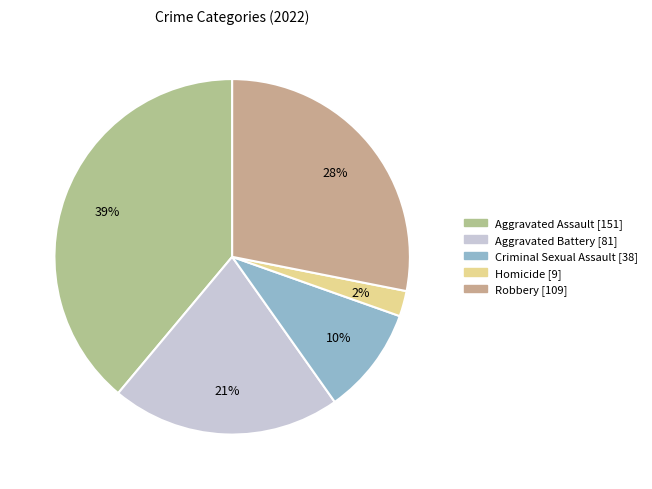

What is the ratio of the value at Aggravated Battery to the value at Homicide?

9.0